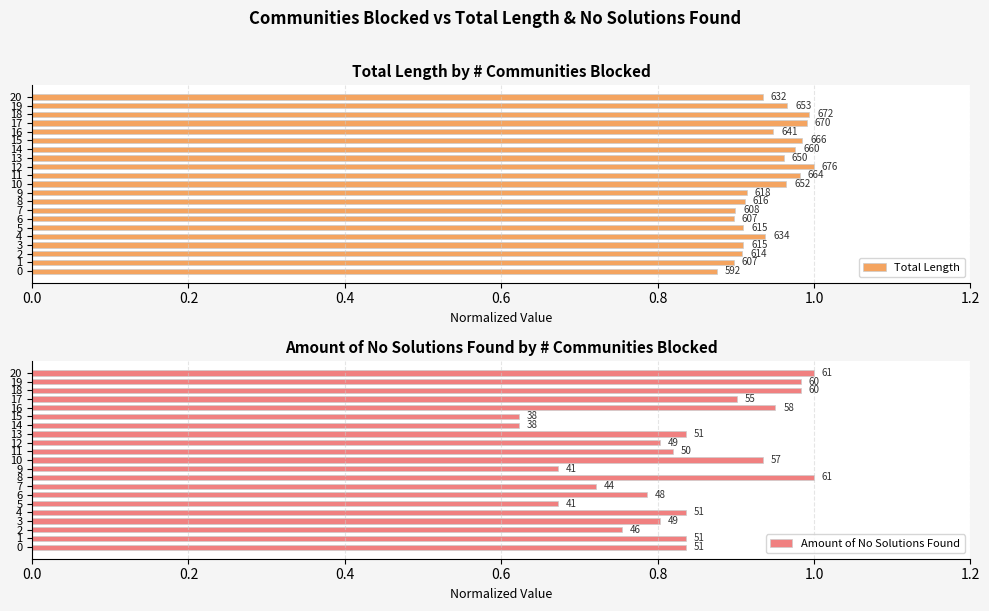

How many bars are there in total?

42